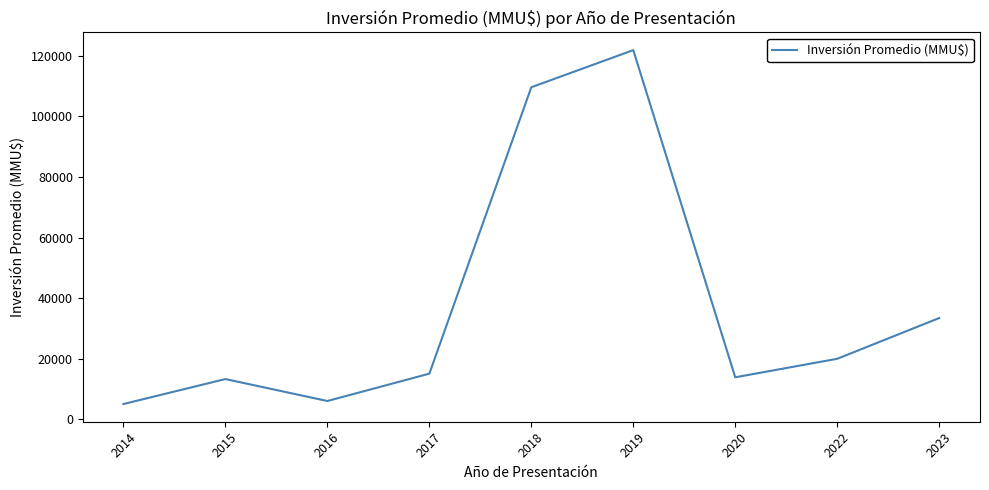

What is the ratio of the value at 2017 to the value at 2023?

0.5